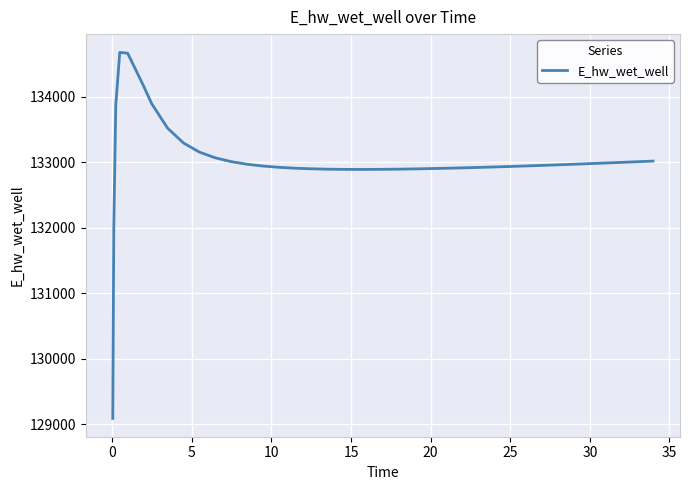

What is the maximum value shown in the chart?

134673.1